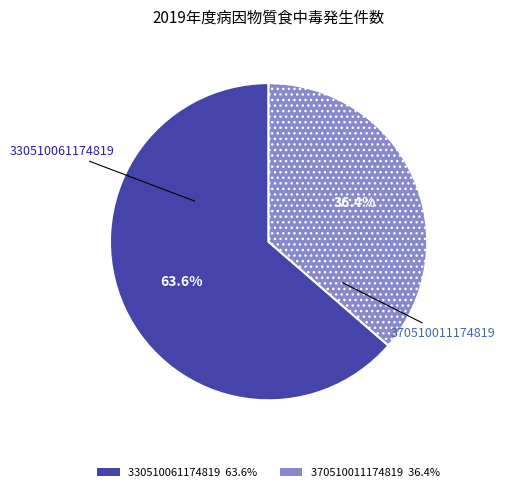

To the nearest percent, what portion does 330510061174819 represent?

64%